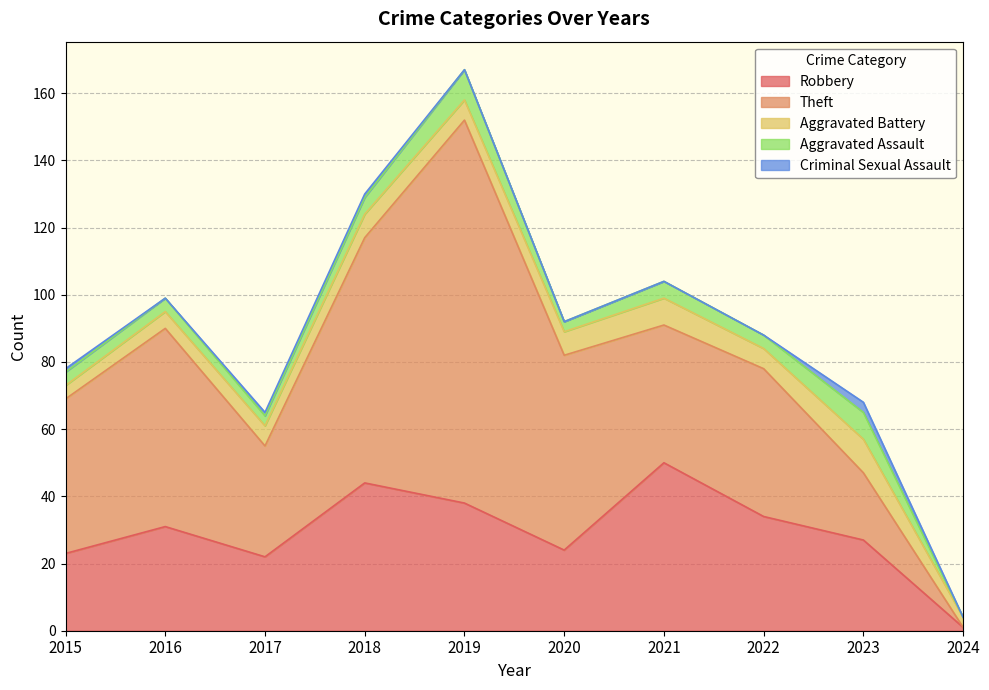

List the labels in order of Theft value, smallest first.

2024, 2023, 2017, 2021, 2022, 2015, 2020, 2016, 2018, 2019